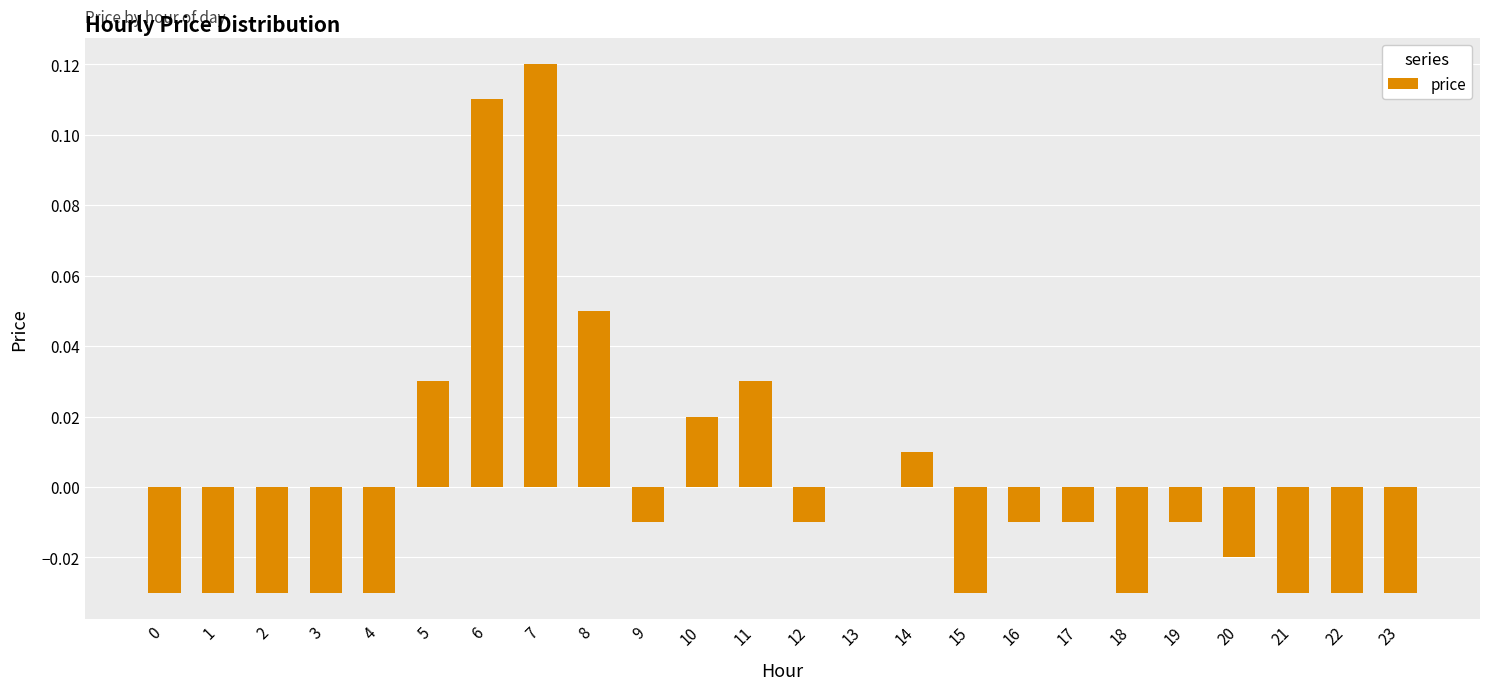

Which has a higher value, 16 or 7?

7